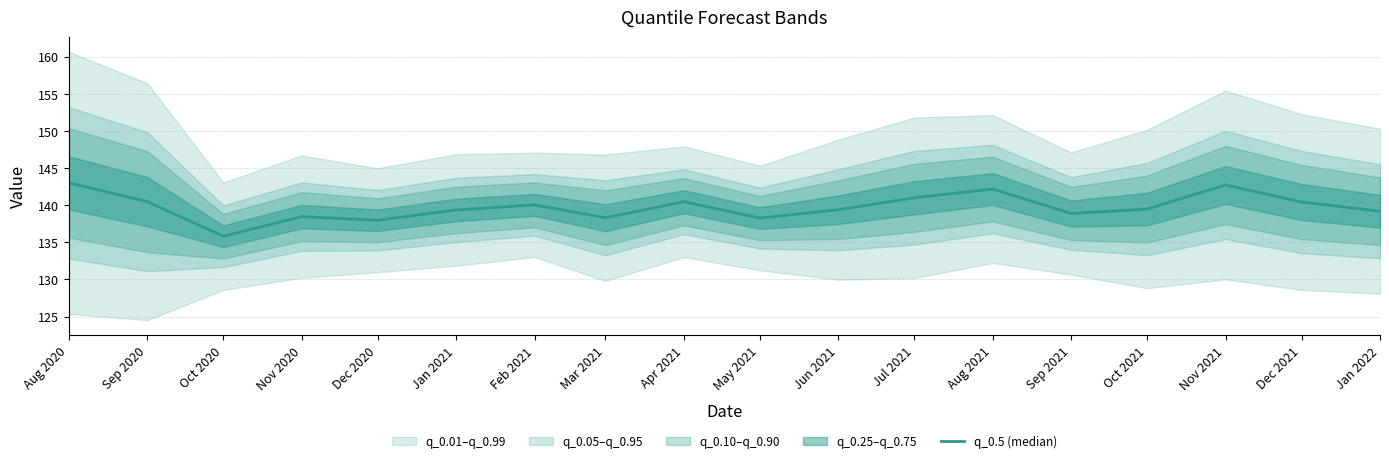

Between Dec 2021 and Sep 2020, which is larger?

Sep 2020